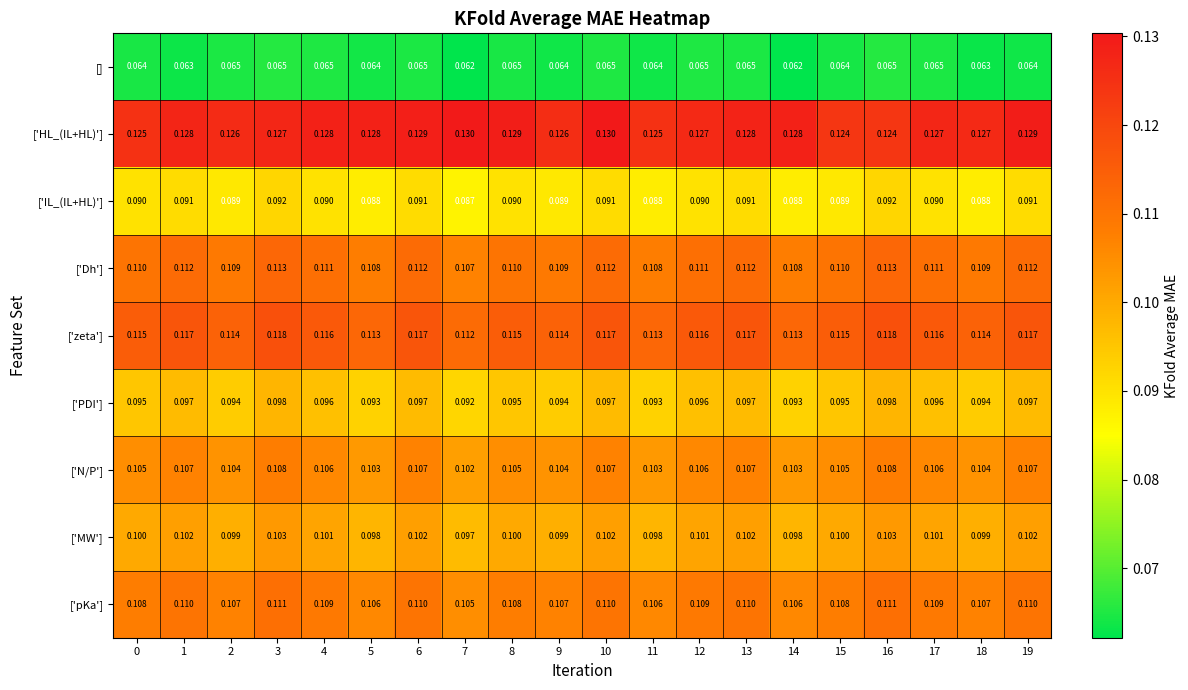

At 16, list the series in order from largest to smallest.

['HL_(IL+HL)'], ['zeta'], ['Dh'], ['pKa'], ['N/P'], ['MW'], ['PDI'], ['IL_(IL+HL)'], []